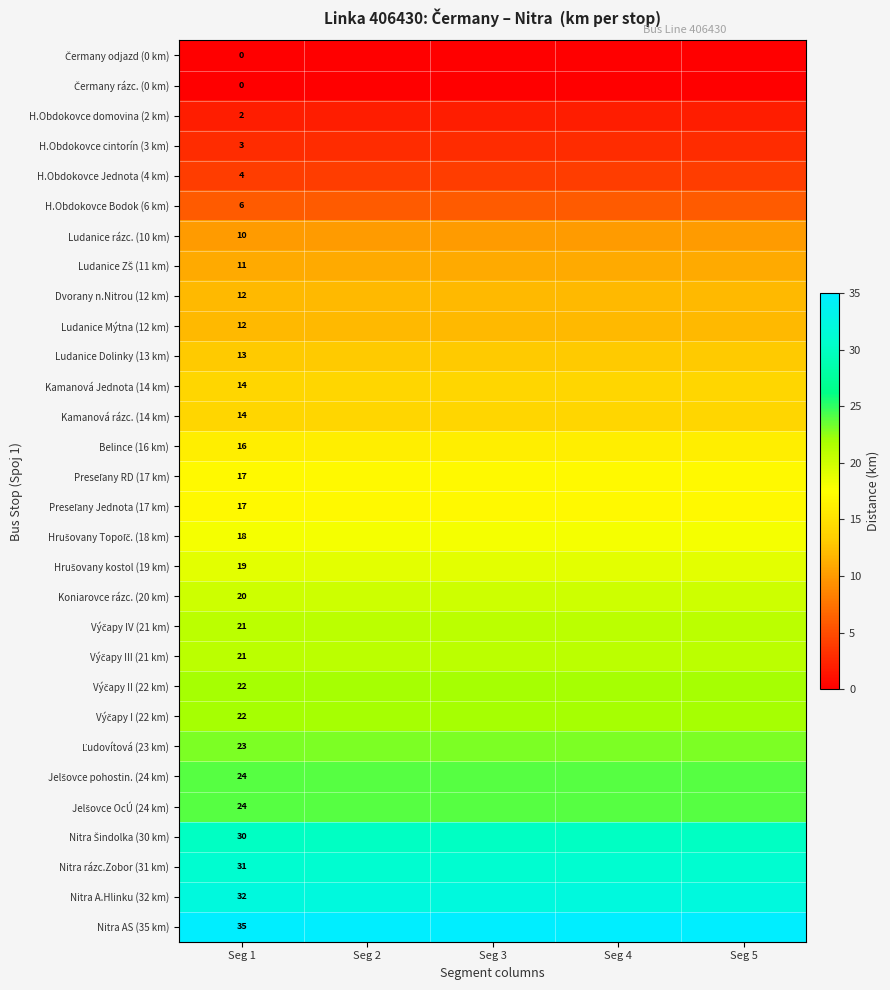

Is it true that Výčapy II (22 km) equals 13 at Seg 1?

False